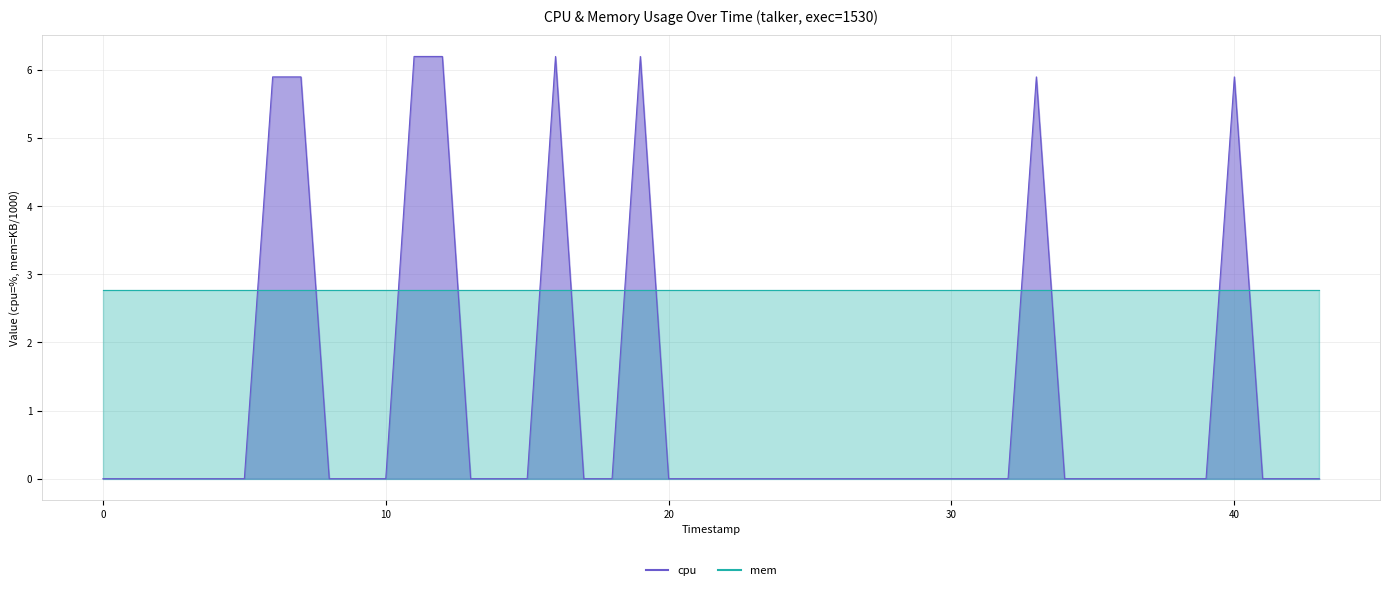

How many points are higher than both their immediate neighbors (excluding endpoints)?

4